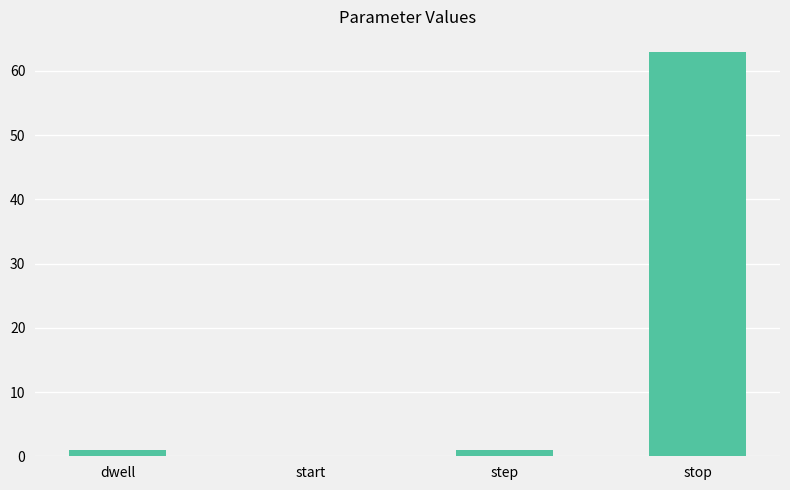

How many positive values are there?

3